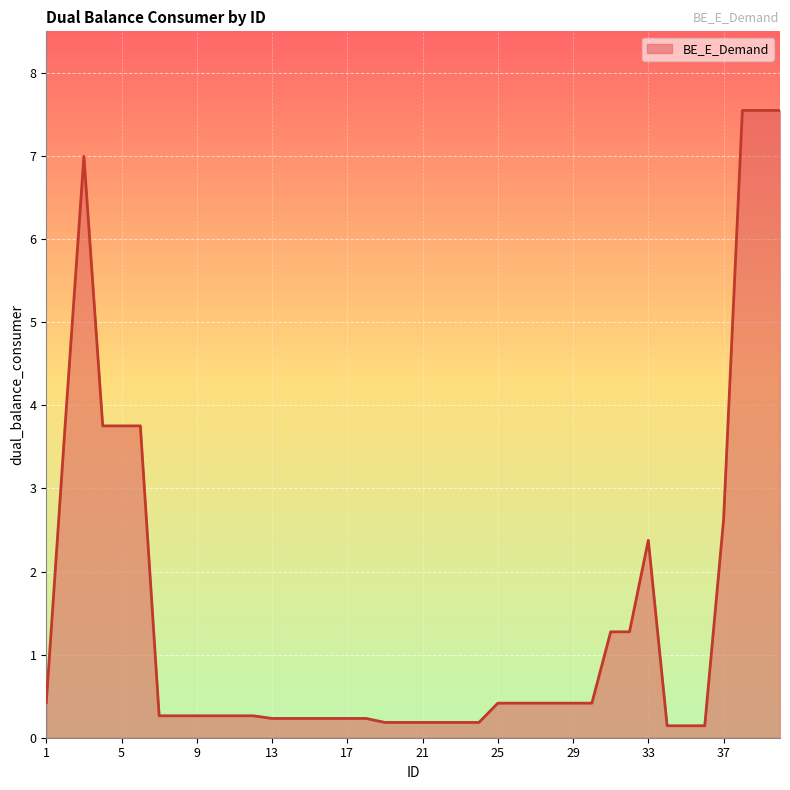

True or false: there are more than 1 points higher than both neighbors.

True